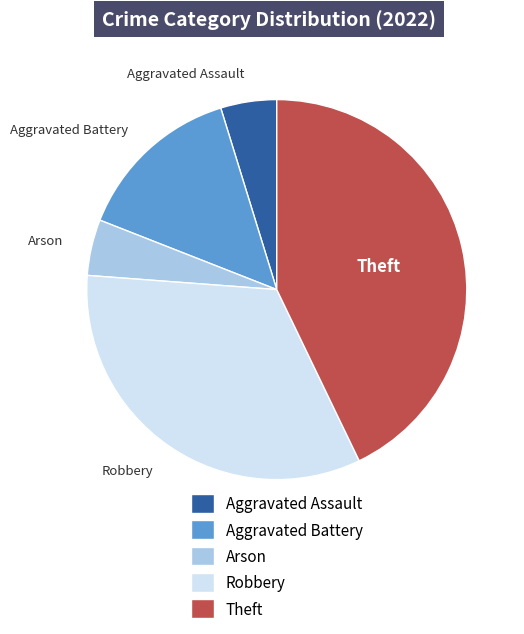

What is the largest slice in the pie chart?

Theft